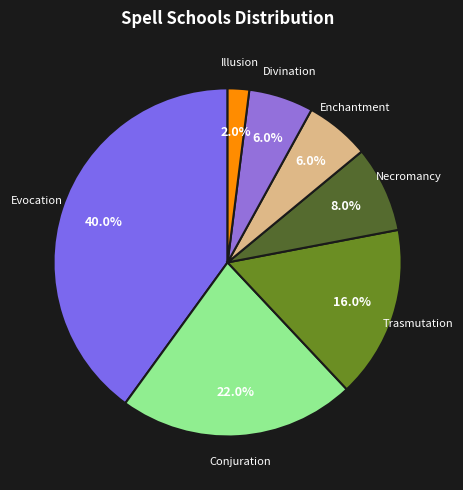

Count the number of slices in the pie.

7